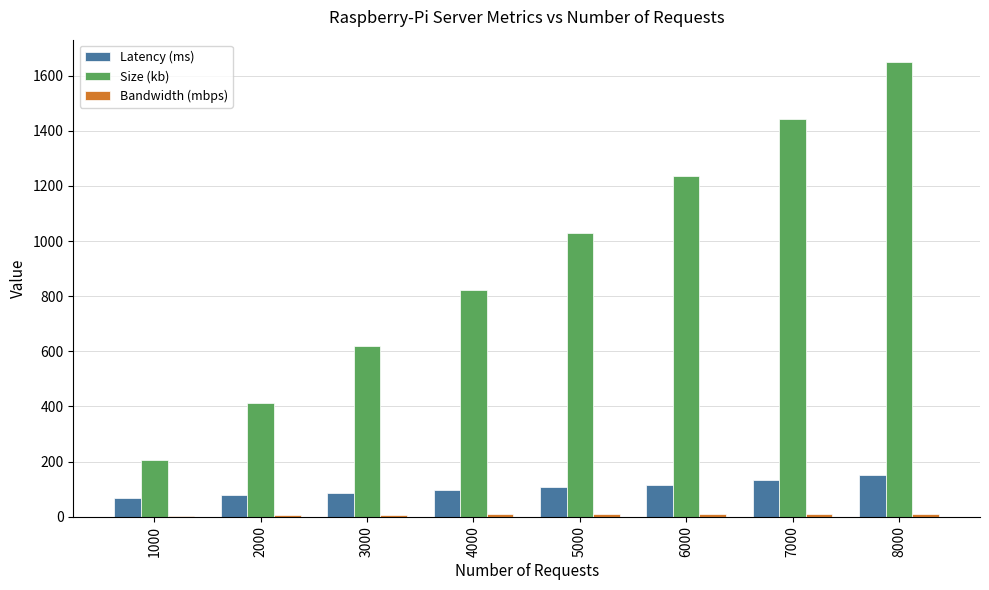

At which category is the sum across all series the highest?

8000